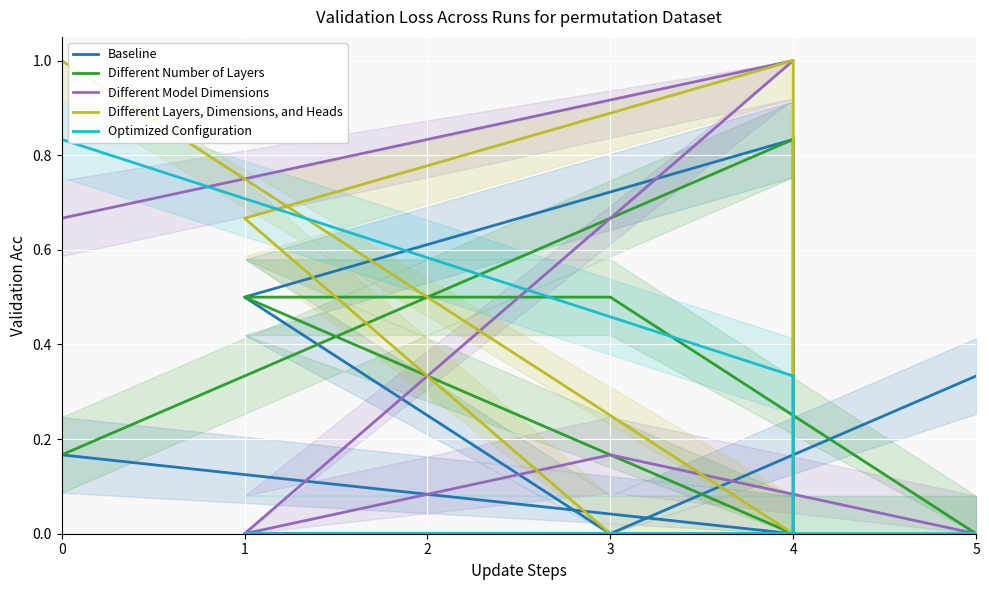

Which label corresponds to the largest value in the chart?

4